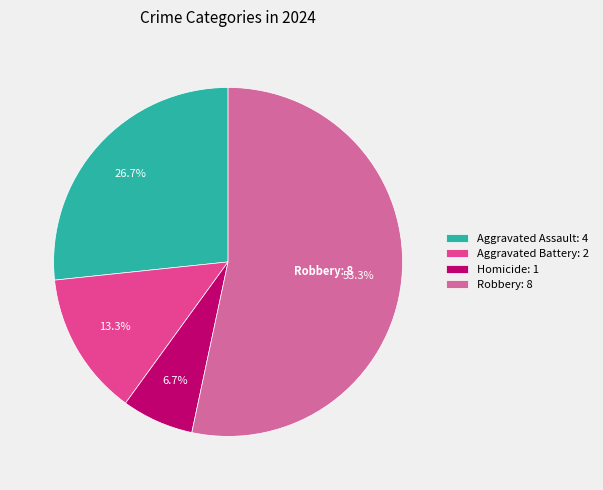

The Homicide slice represents 18% of the pie. True or false?

False